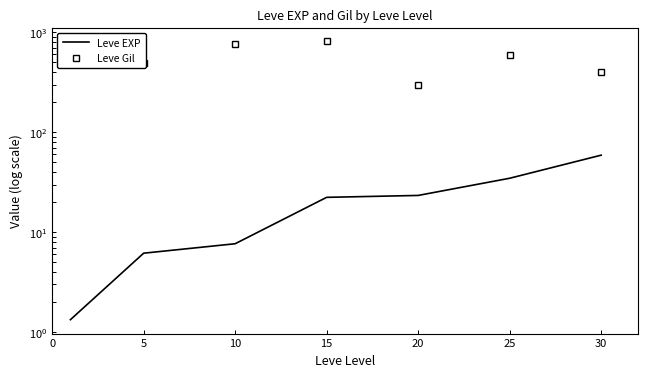

How many lines are shown in the chart?

2